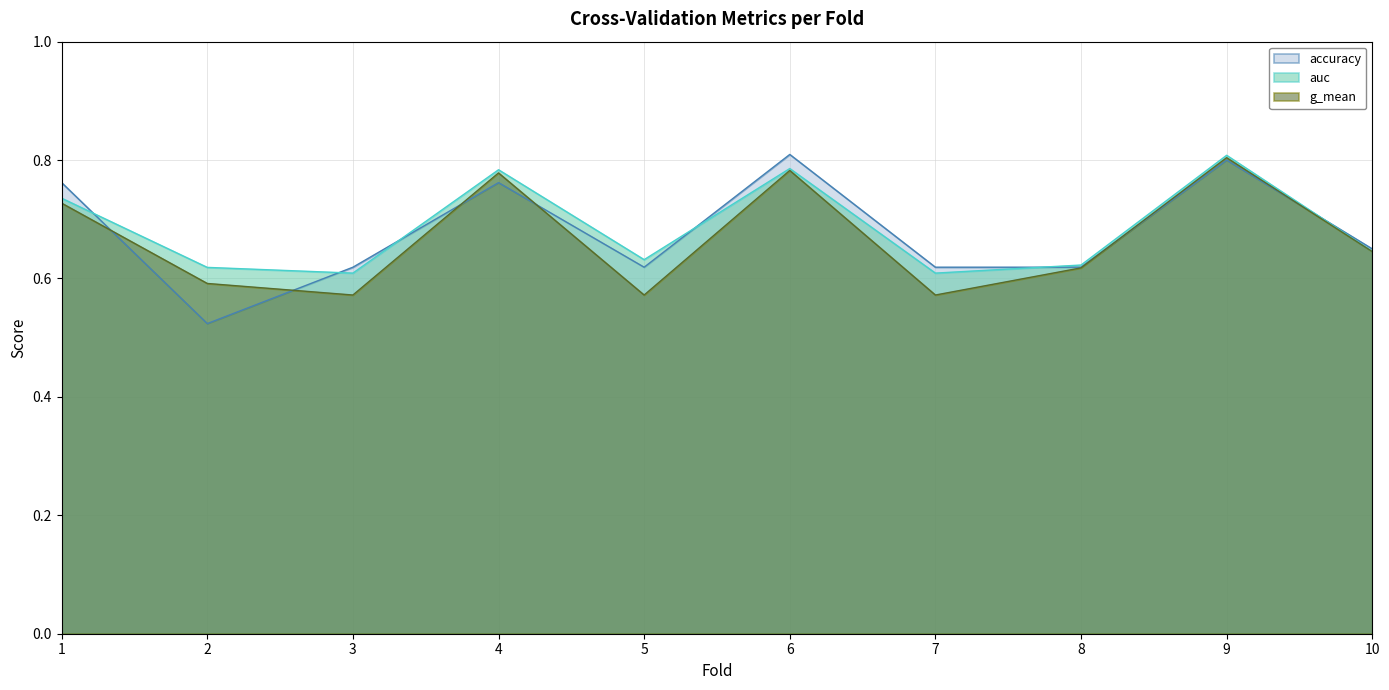

How many data points does each series have?

10